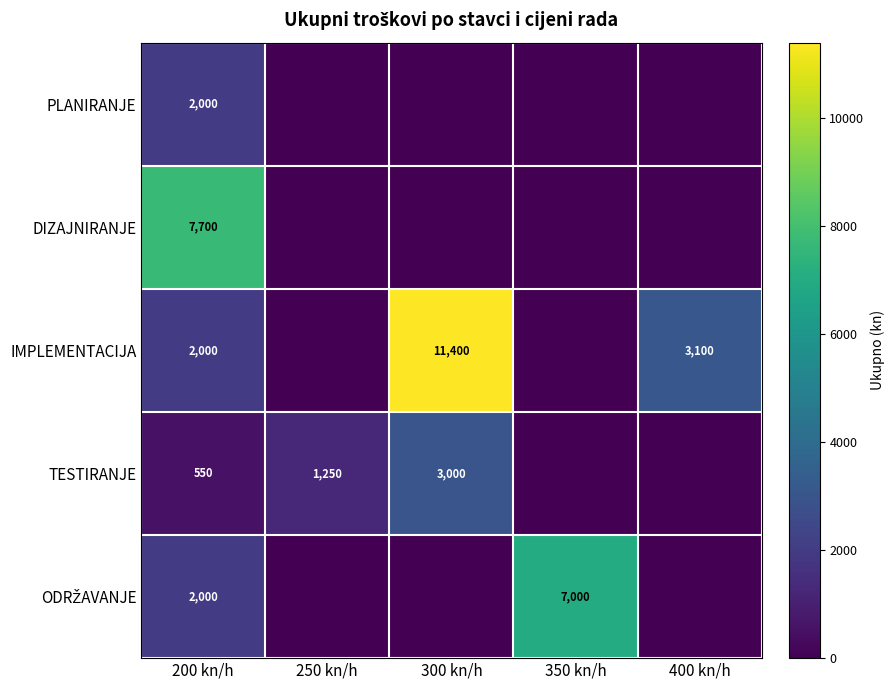

Is the value of PLANIRANJE at 200 kn/h greater than the value of DIZAJNIRANJE at 200 kn/h?

No